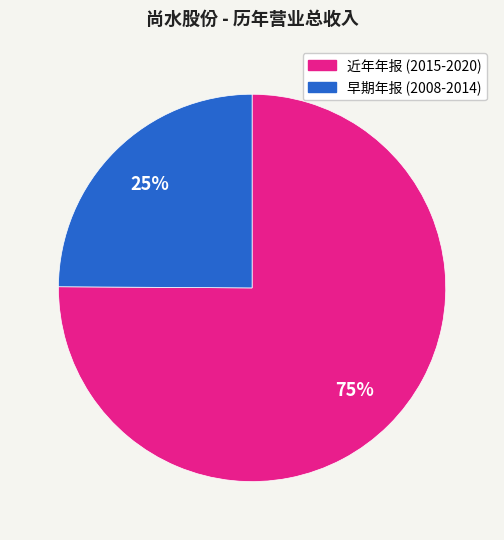

To the nearest percent, what is the difference between the largest and smallest slice percentages?

50%